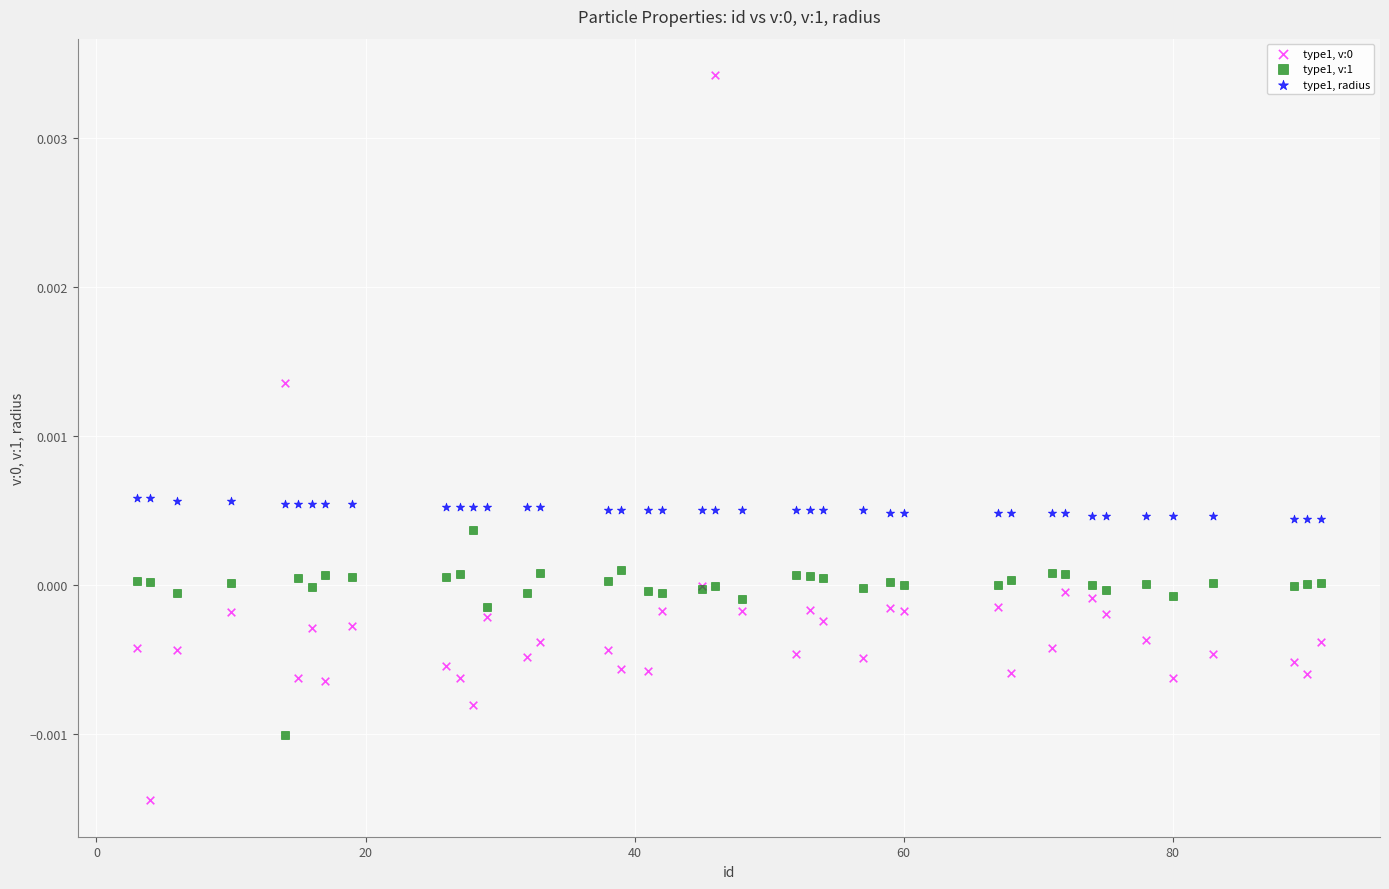

What is the X range (max minus min) for the scatter plot?

88.0